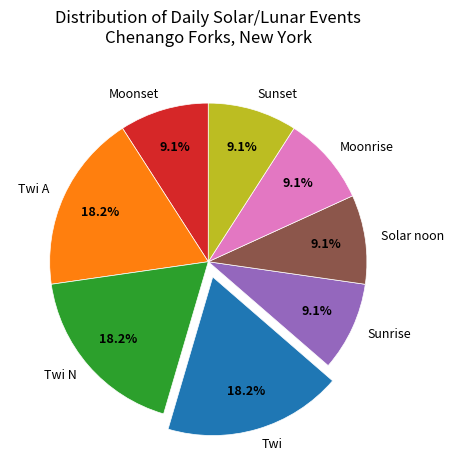

Does Moonrise represent more than half of the total?

No